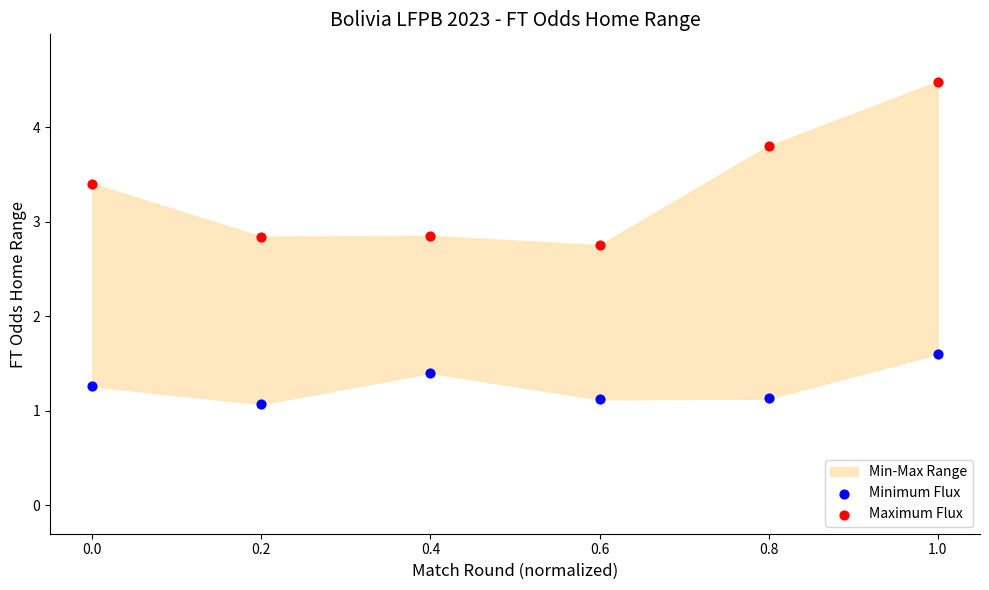

Which series has the largest Y range (max minus min)?

Maximum Flux